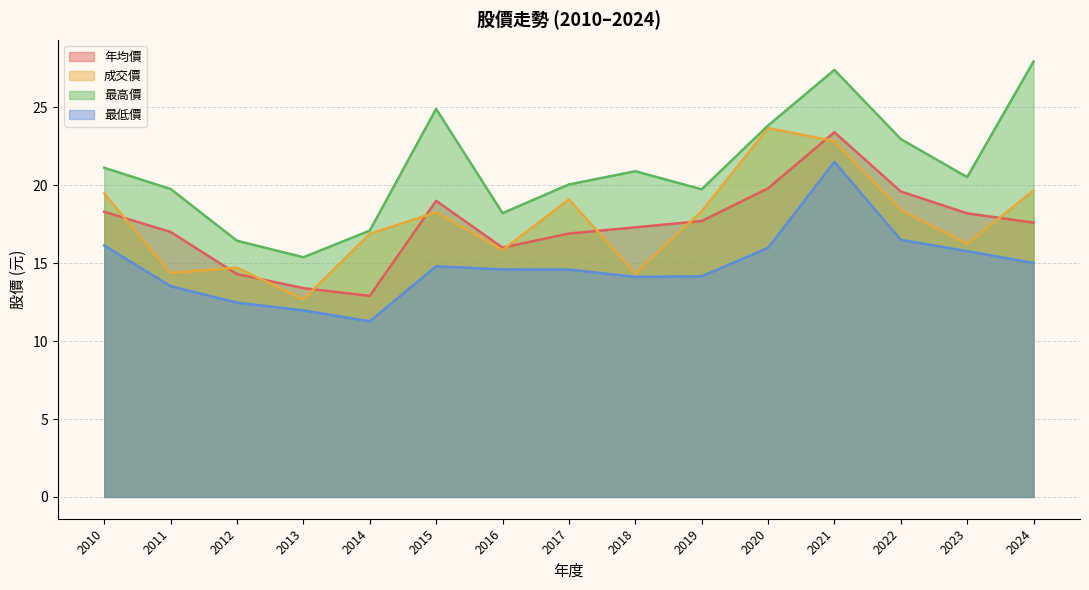

What is the difference between the maximum and minimum values in the 最低價 series?

10.2